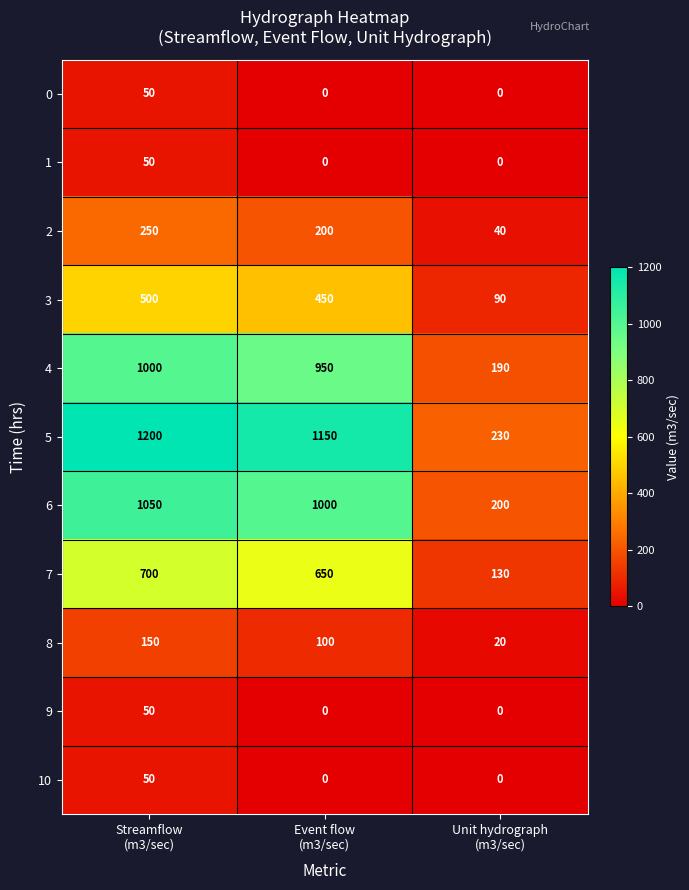

Count the 9 values in the range 0 to 50.

3